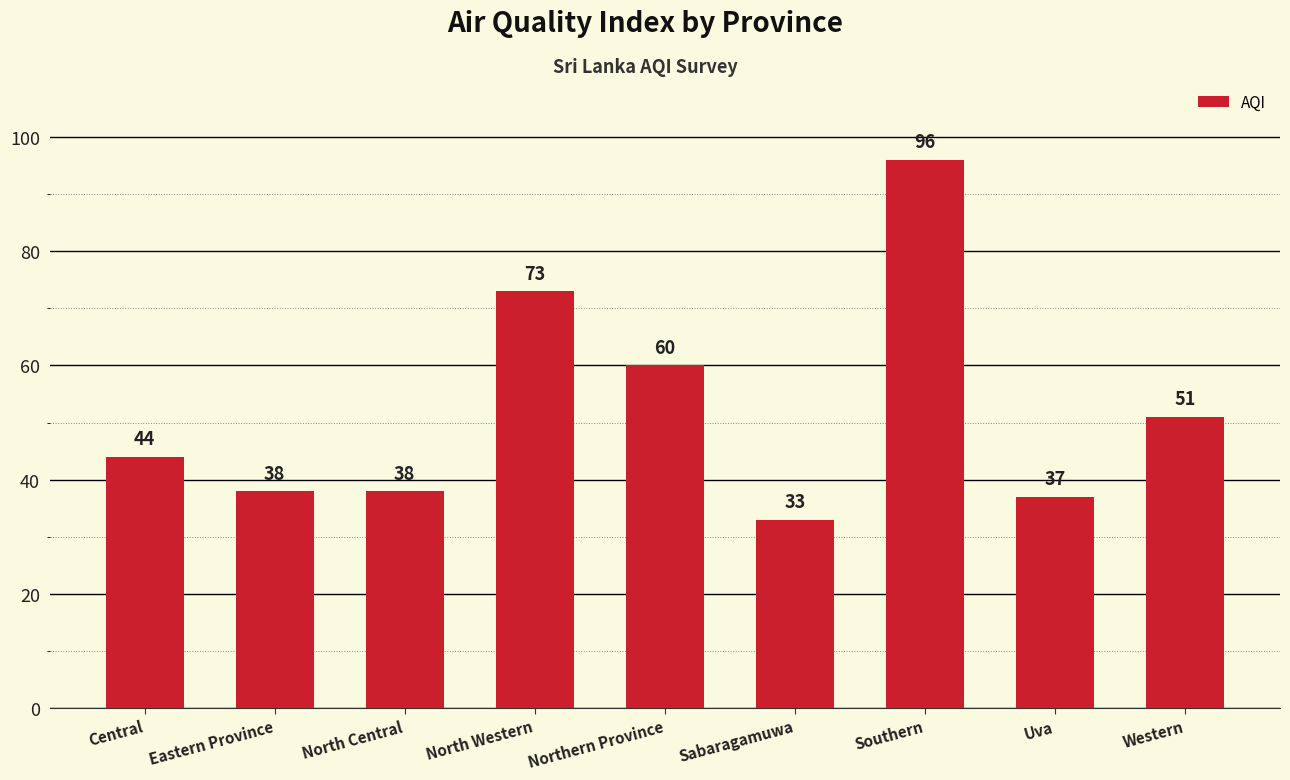

The chart shows a value of 37 at Uva. True or false?

True